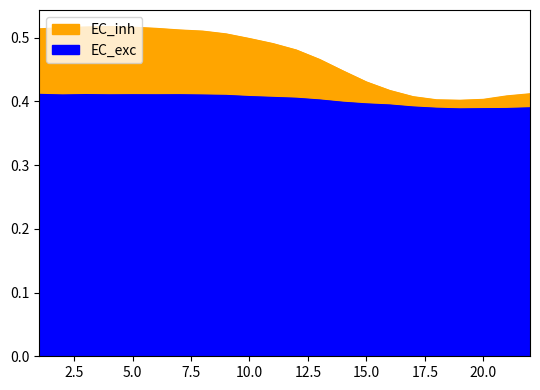

At how many categories does at least one series exceed 0?

22